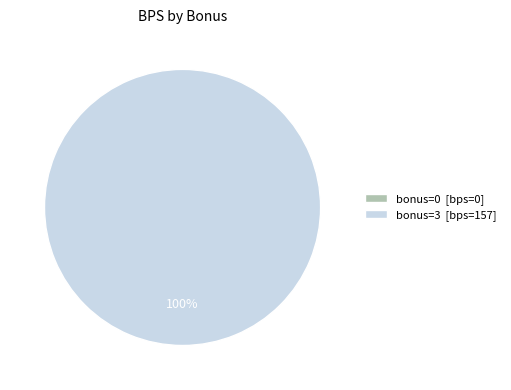

What percentage do 0 and 3 together represent?

100.0%